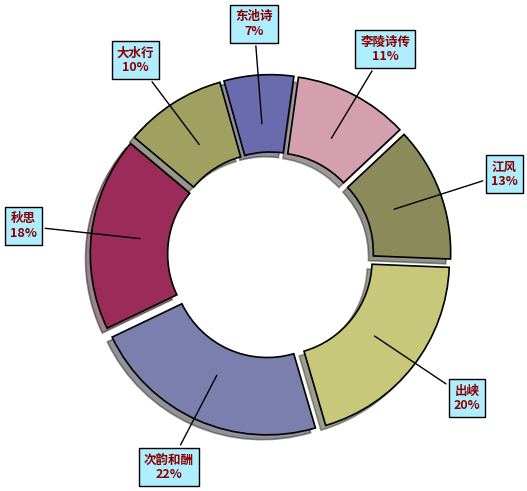

To the nearest percent, what is the average slice percentage?

14%